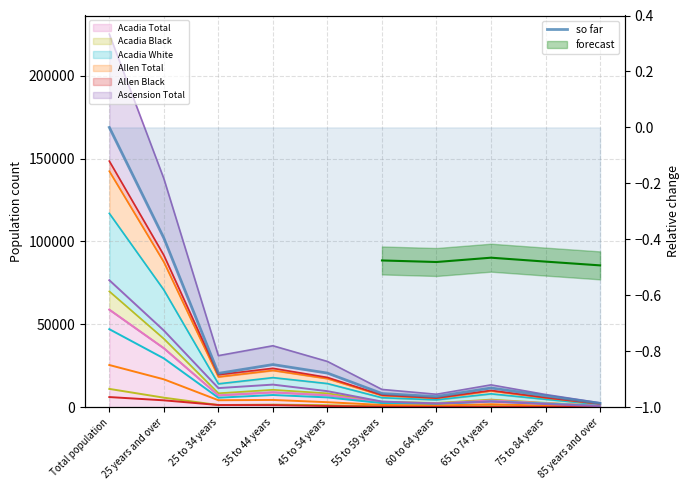

How many data points in Acadia Total are above 7111?

4